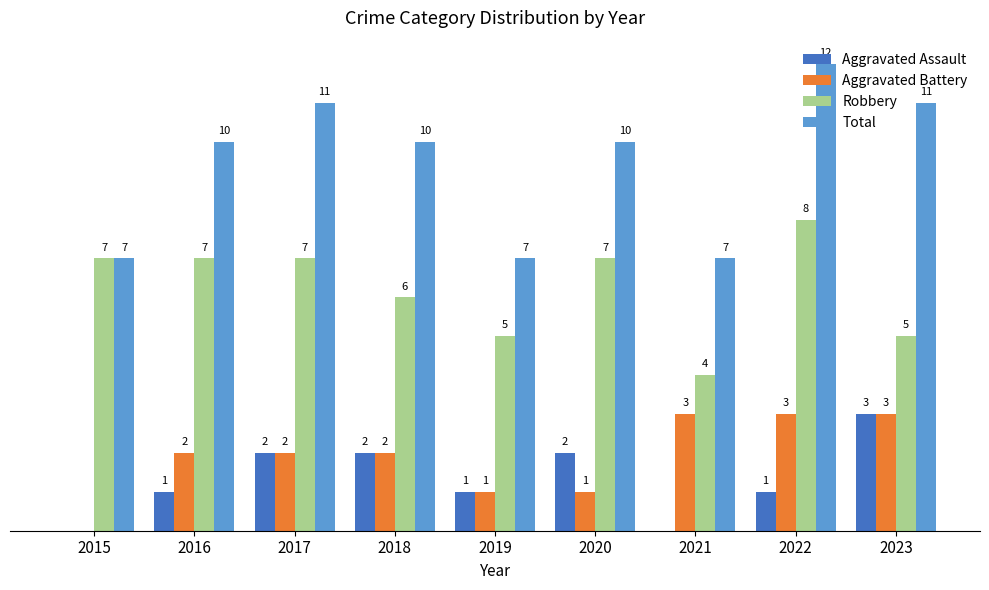

Between 2015 and 2018, which series saw the biggest shift?

Total